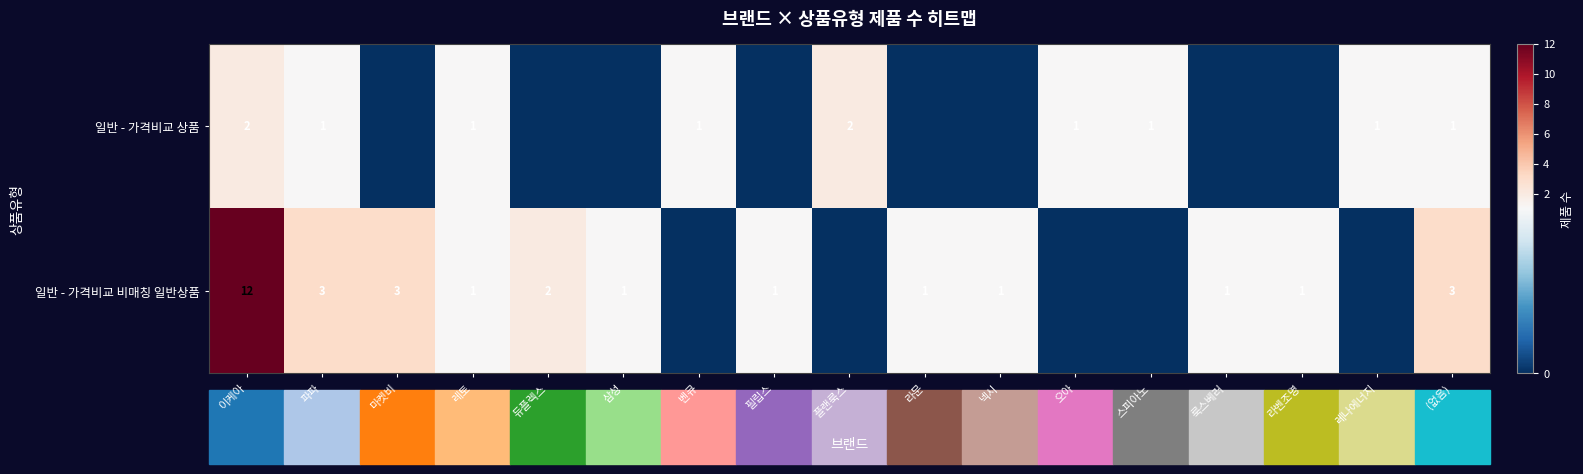

Is it true that 일반 - 가격비교 상품 equals 2 at 플랜룩스?

True